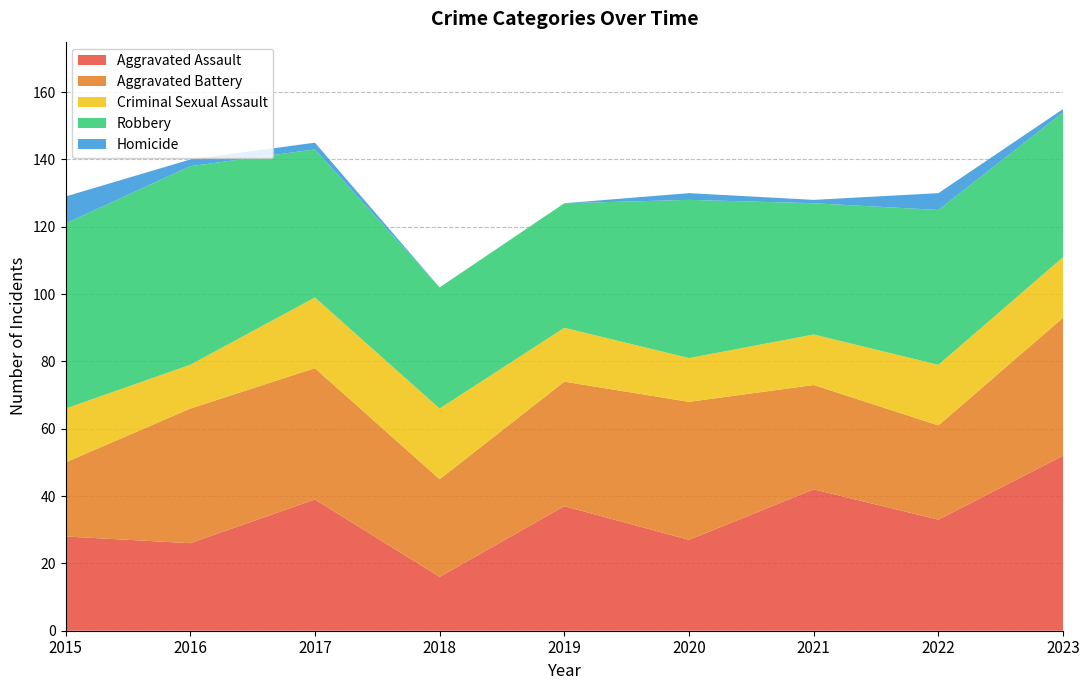

Reading left to right, what are all the values shown in this chart?

Aggravated Assault: 28	26	39	16	37	27	42	33	52
Aggravated Battery: 22	40	39	29	37	41	31	28	41
Criminal Sexual Assault: 16	13	21	21	16	13	15	18	18
Robbery: 55	59	44	36	37	47	39	46	43
Homicide: 8	2	2	0	0	2	1	5	1